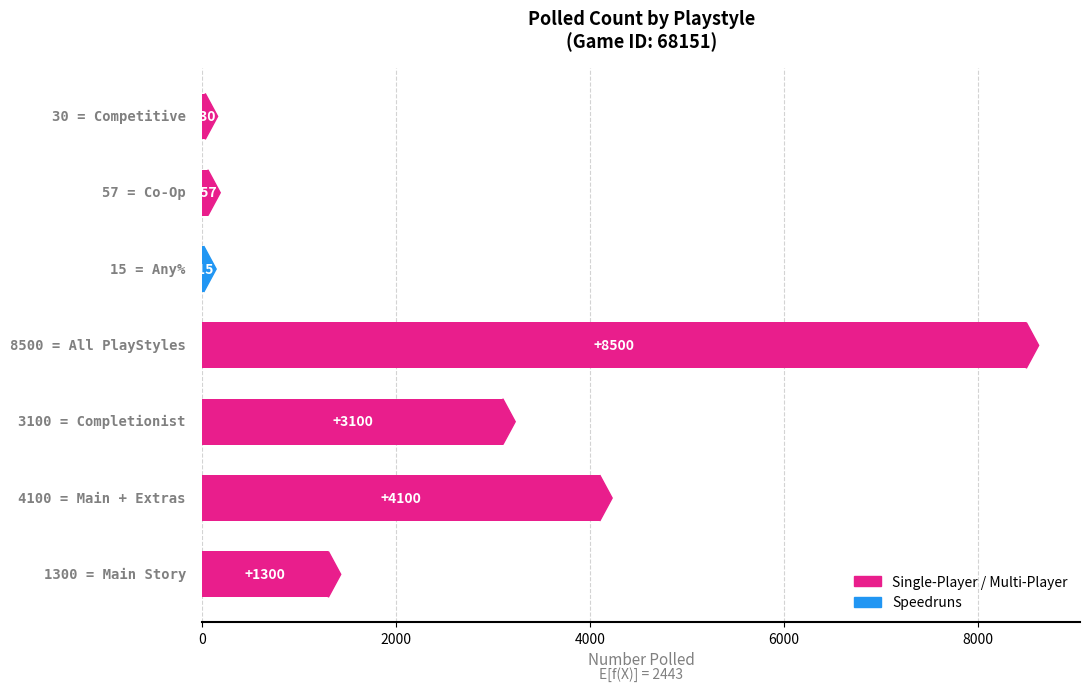

What is the greatest value displayed?

8500